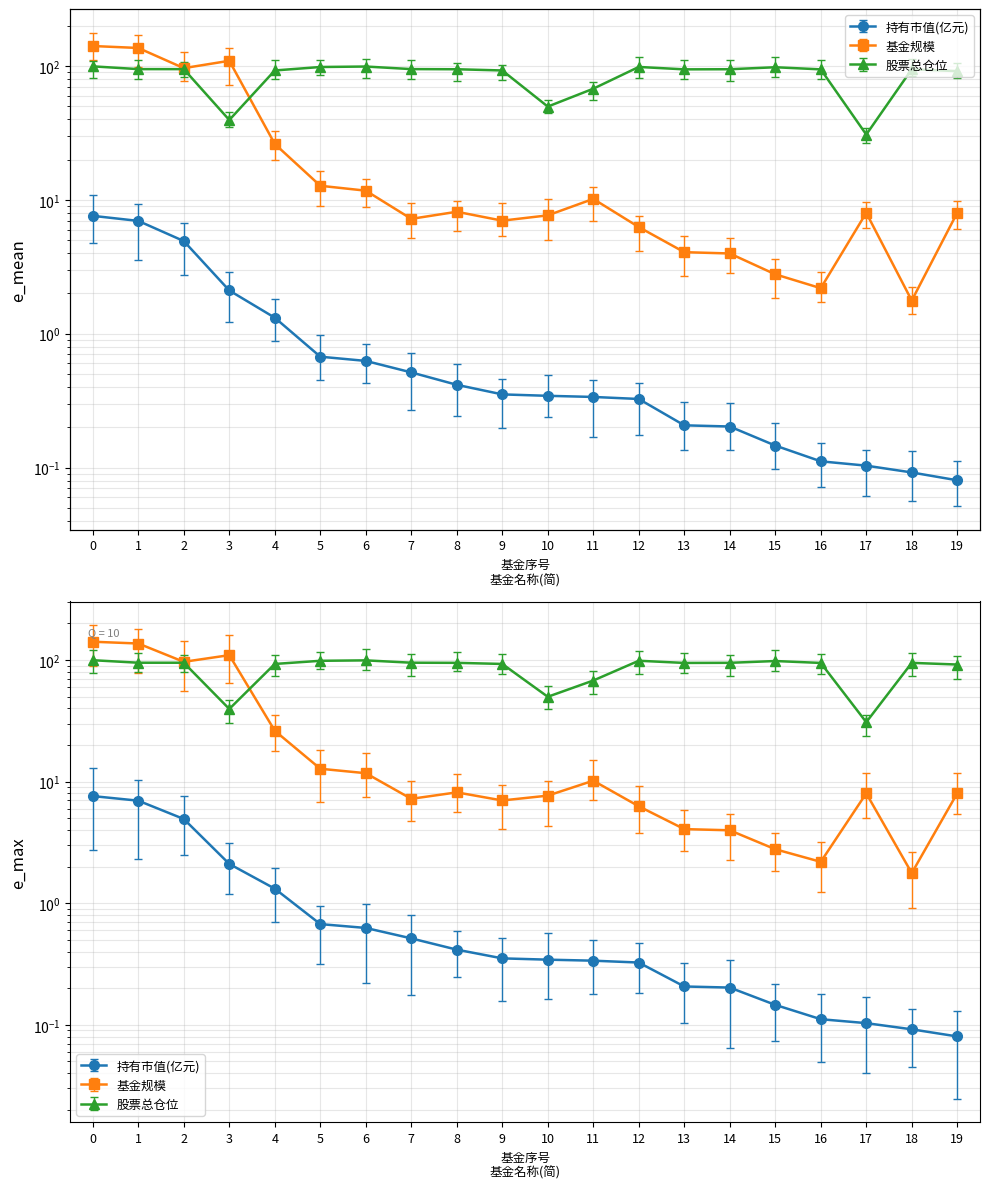

In 股票总仓位, how many points are higher than both neighbors (excluding endpoints)?

4